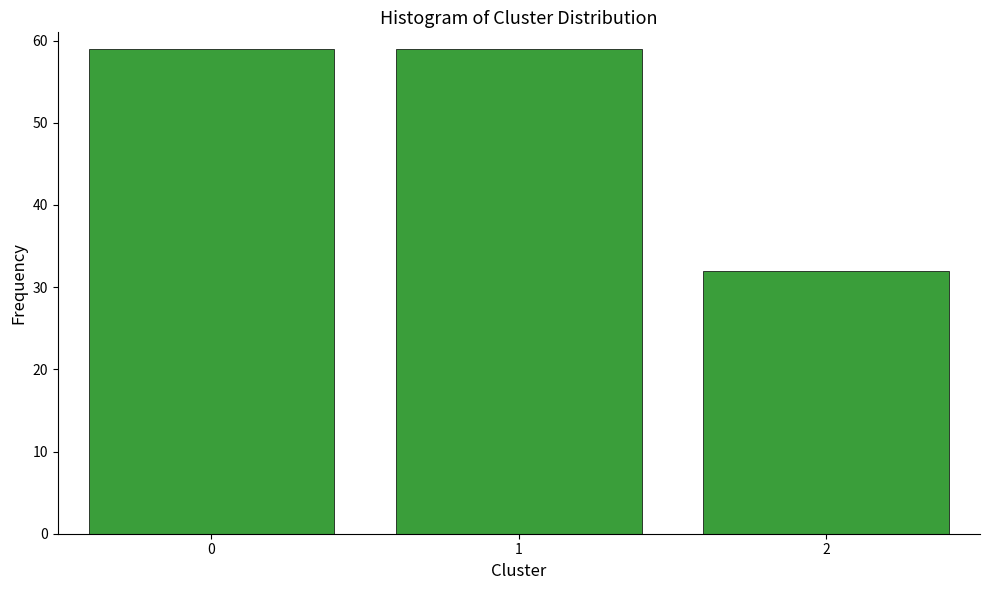

Reading left to right, list all the values displayed in this chart.

59	59	32